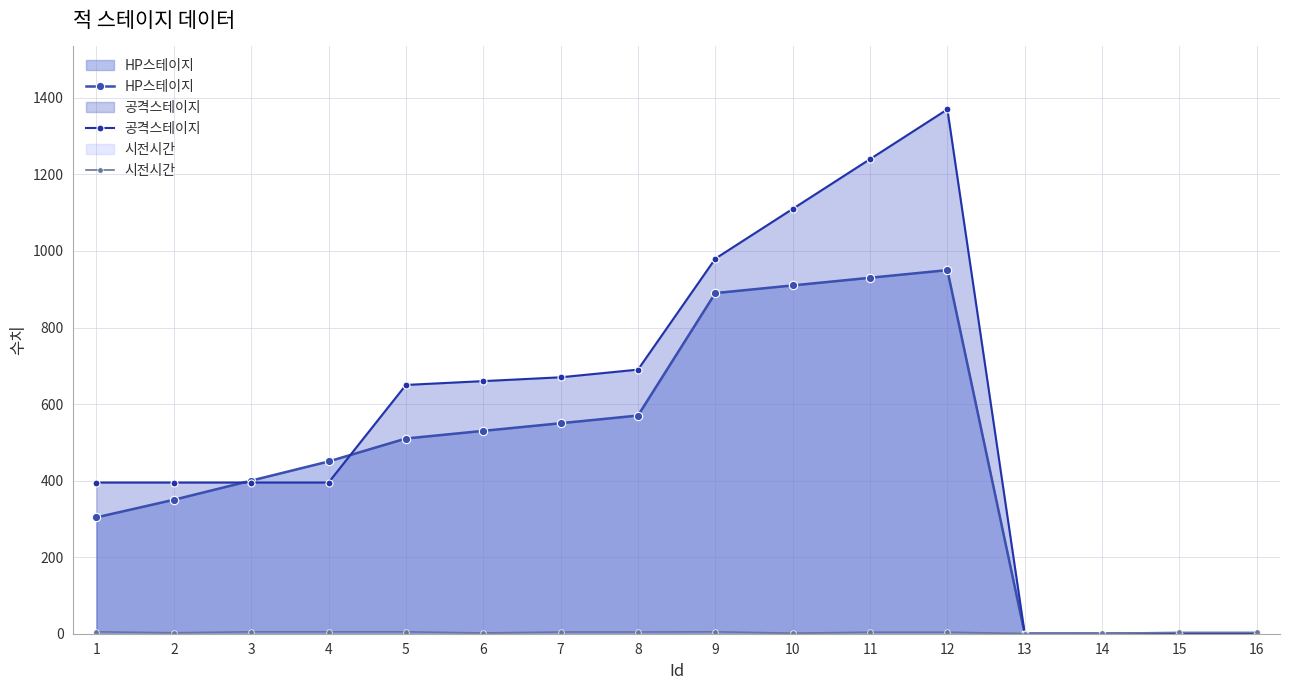

Which series has the largest total across all categories?

공격스테이지